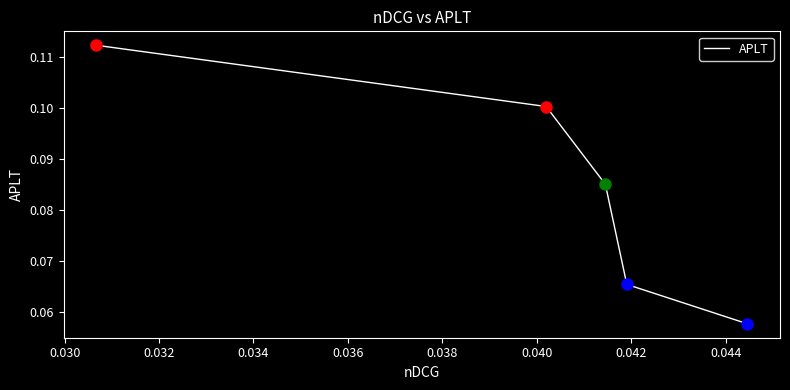

True or false: the data has more than 1 interior local peaks.

False